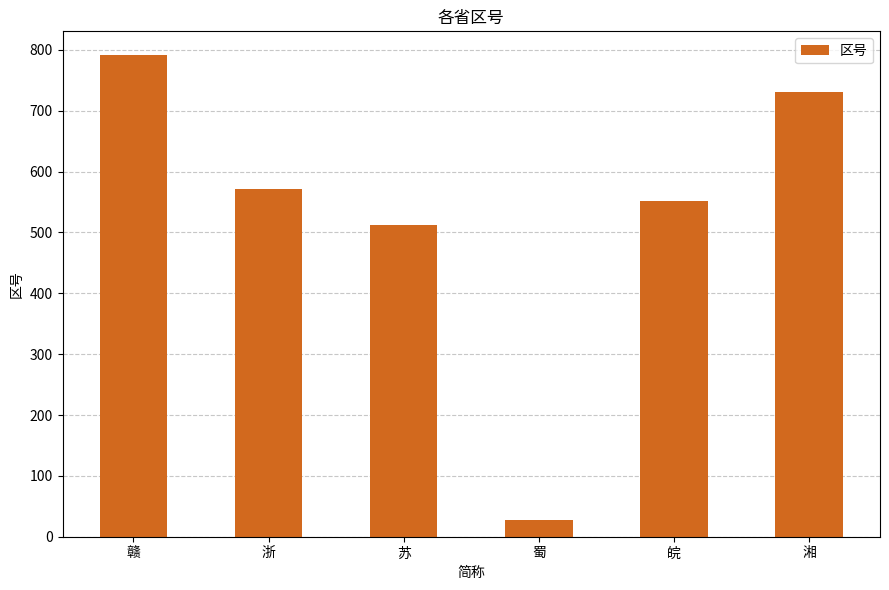

Rank the categories by value from highest to lowest.

赣, 湘, 浙, 皖, 苏, 蜀